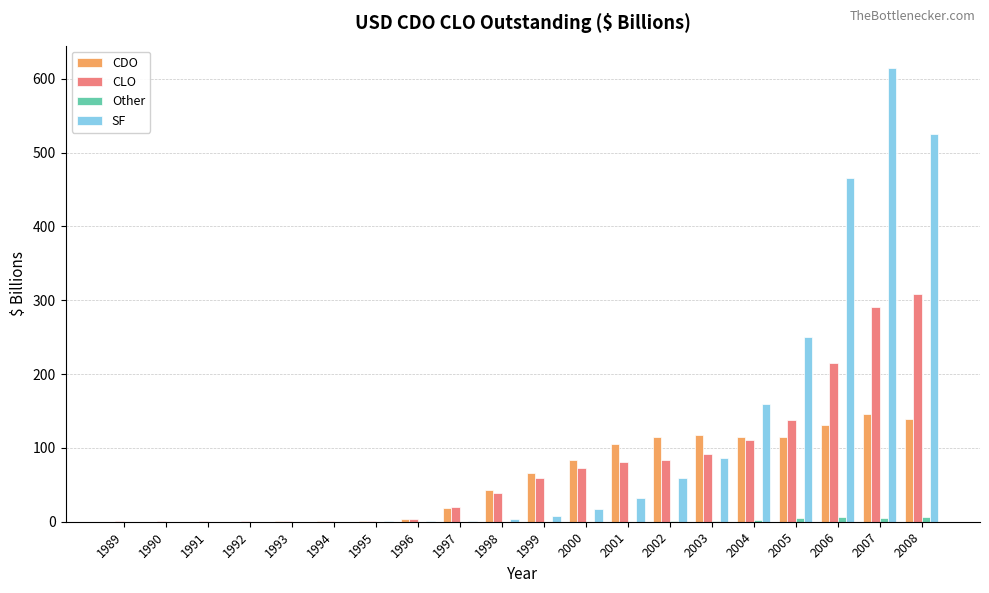

What is the highest value of the CLO series?

308.3